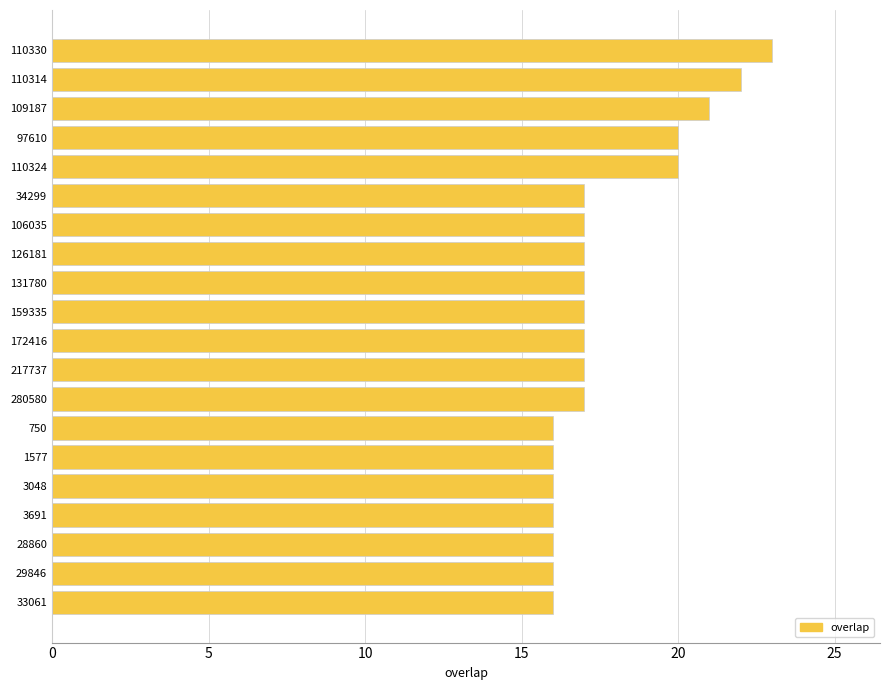

What is the maximum value shown in the chart?

23